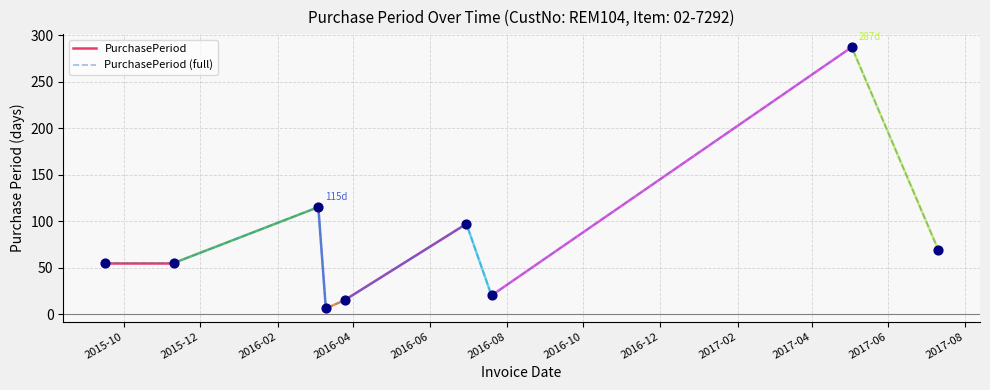

What is the change in value from 2016-03-04 to 2016-07-20?

-95